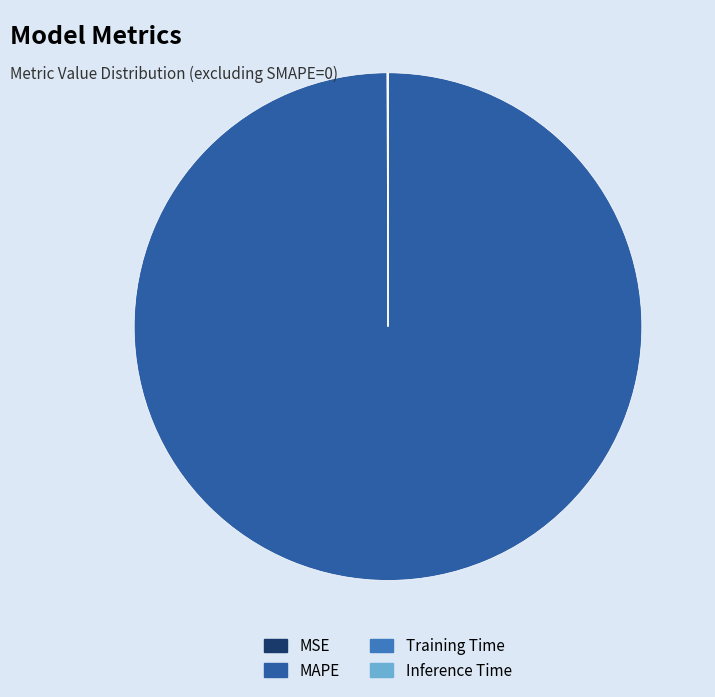

The MAPE slice represents 89% of the pie. True or false?

False